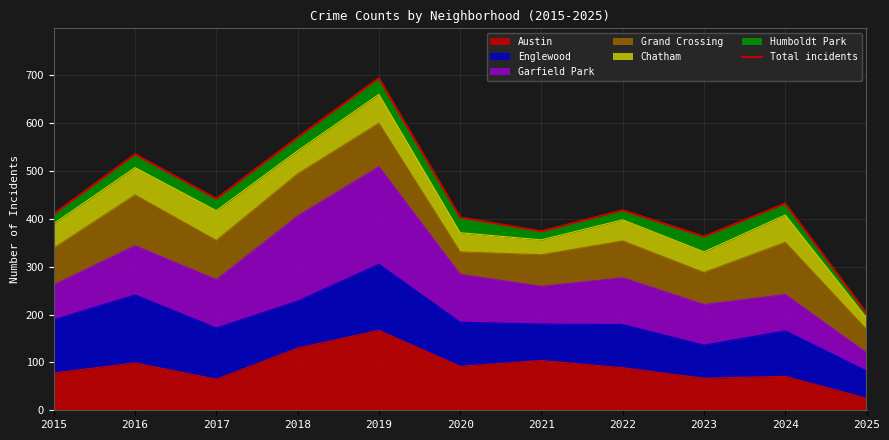

Reading left to right, extract all data points from this chart.

2015=410	2016=535	2017=442	2018=570	2019=694	2020=403	2021=374	2022=418	2023=363	2024=432	2025=203